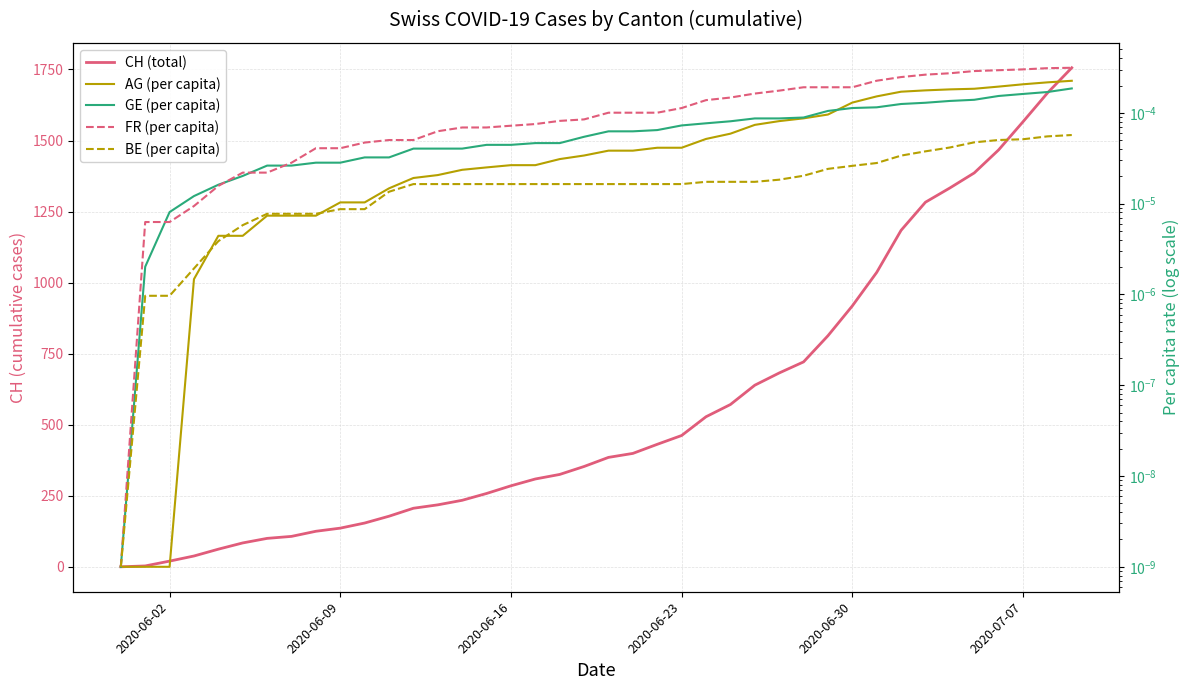

How many times do GE (per capita) and AG (per capita) cross each other?

1